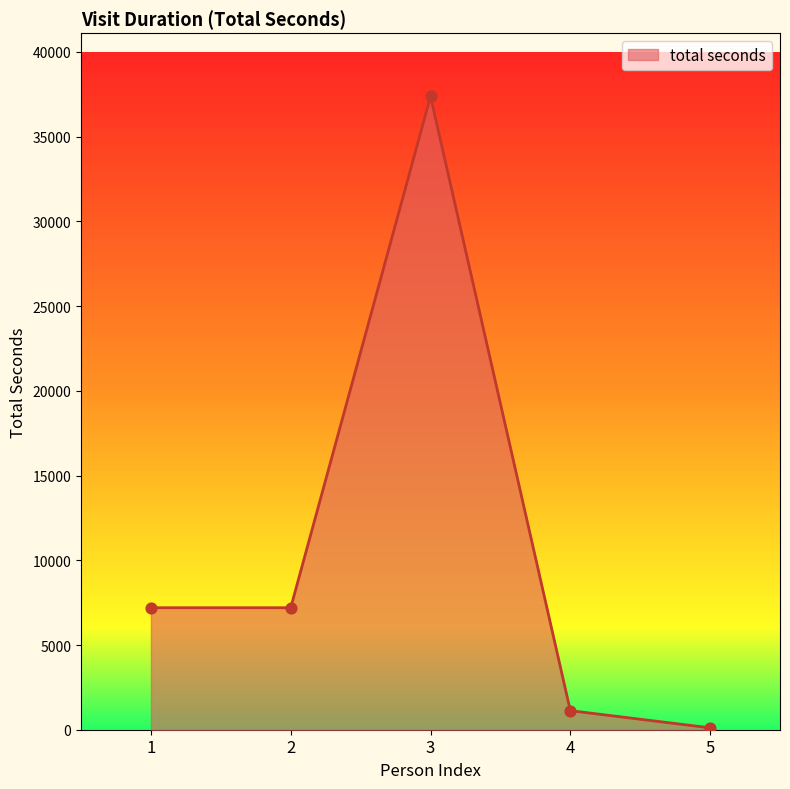

What is the change in value from 2 to 3?

+30173